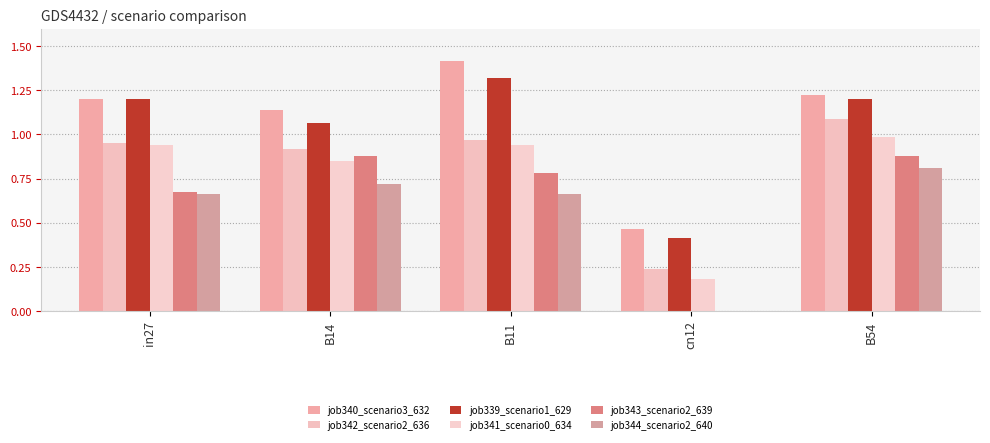

Are the bars grouped side by side (vs. stacked)?

Yes